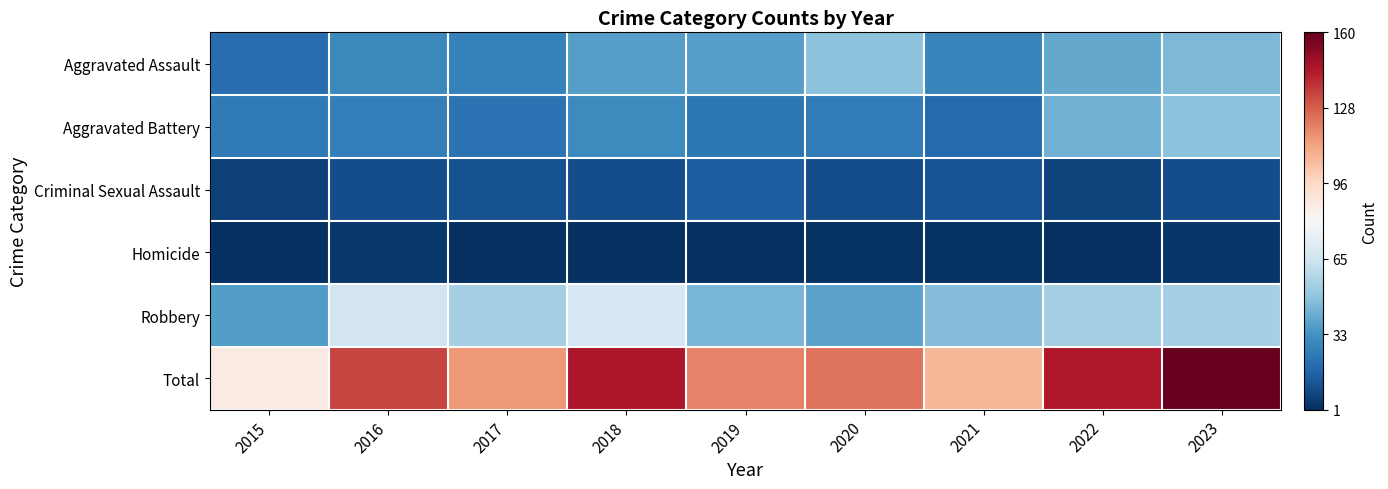

What is the greatest value displayed?

1.0